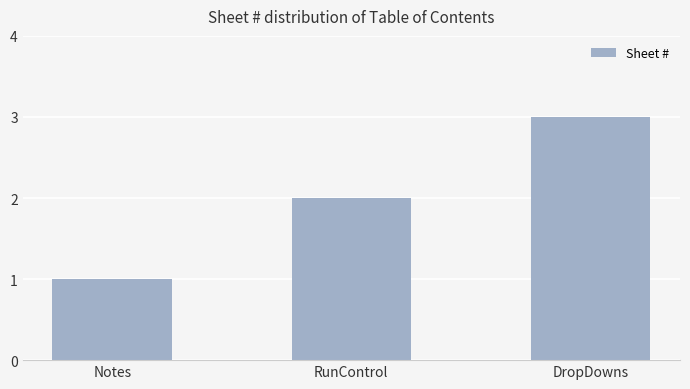

What position from the right is RunControl?

2